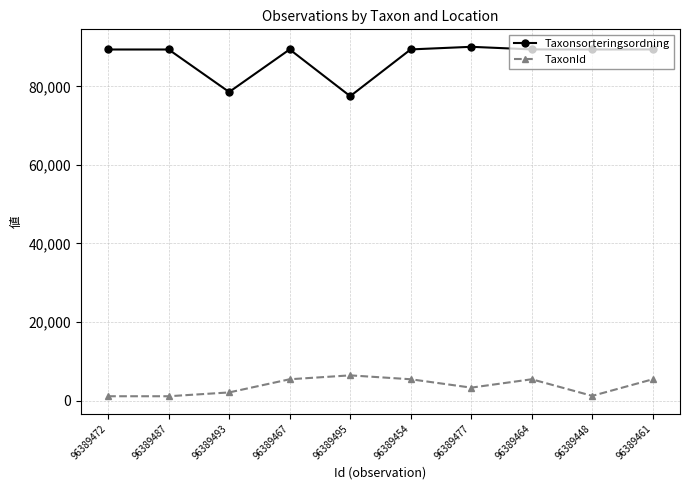

True or false: TaxonId and Taxonsorteringsordning cross at least once.

False